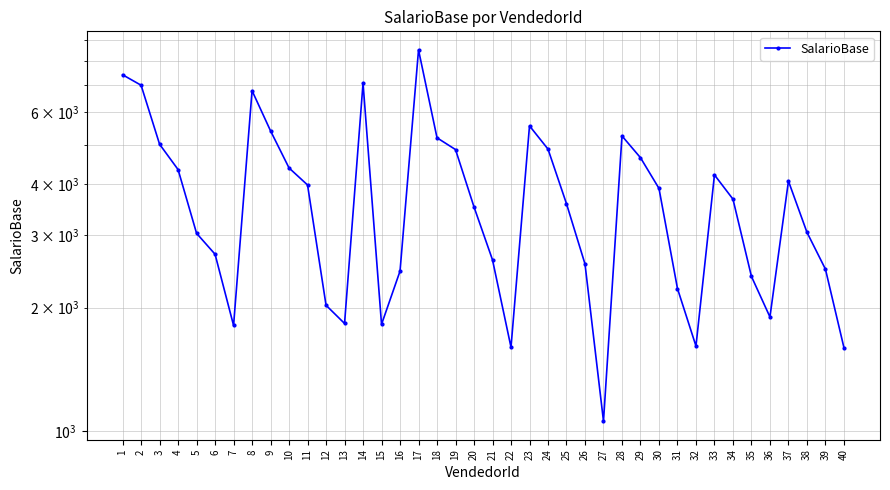

What is the difference between the values at 1 and 27?

6345